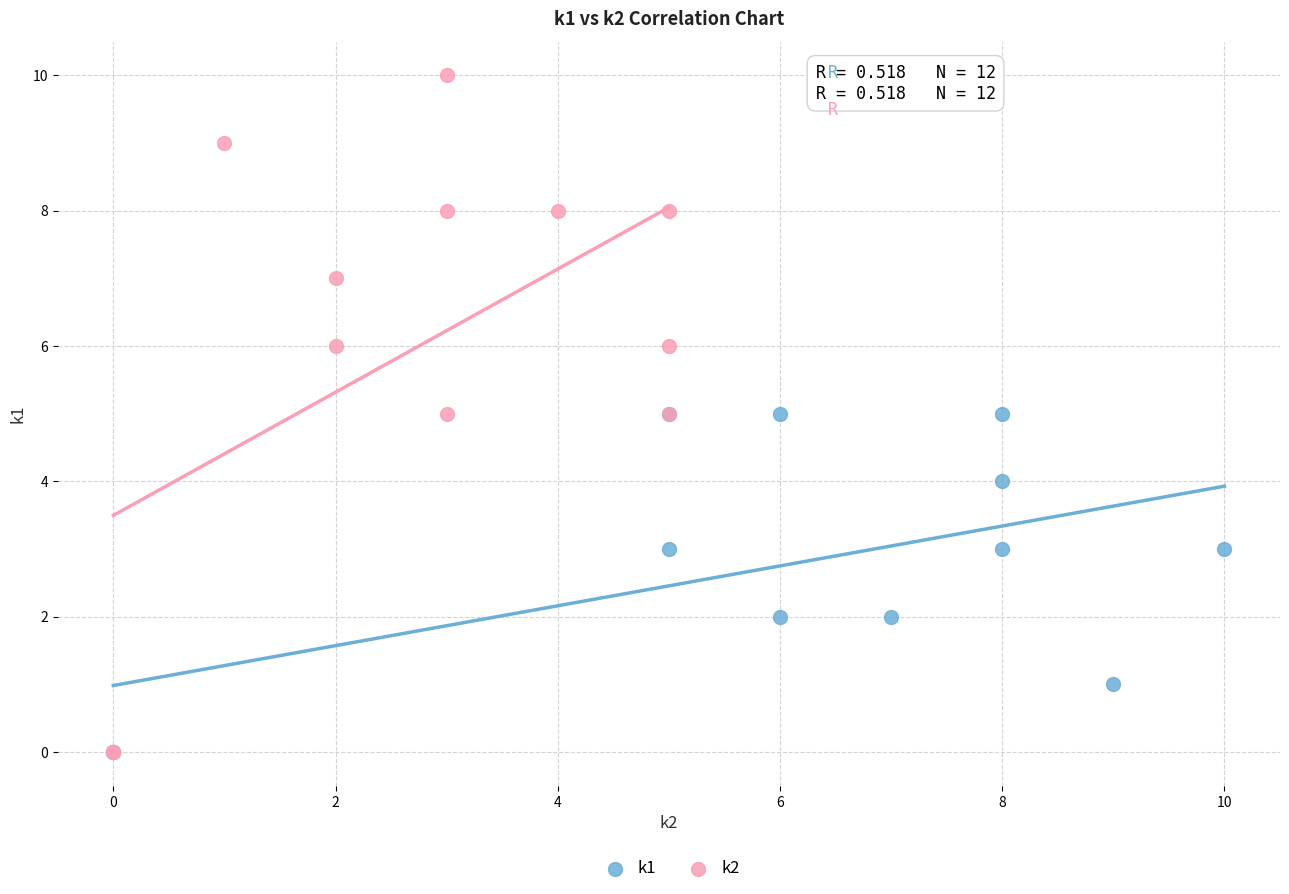

Which series reaches the maximum Y coordinate?

k2